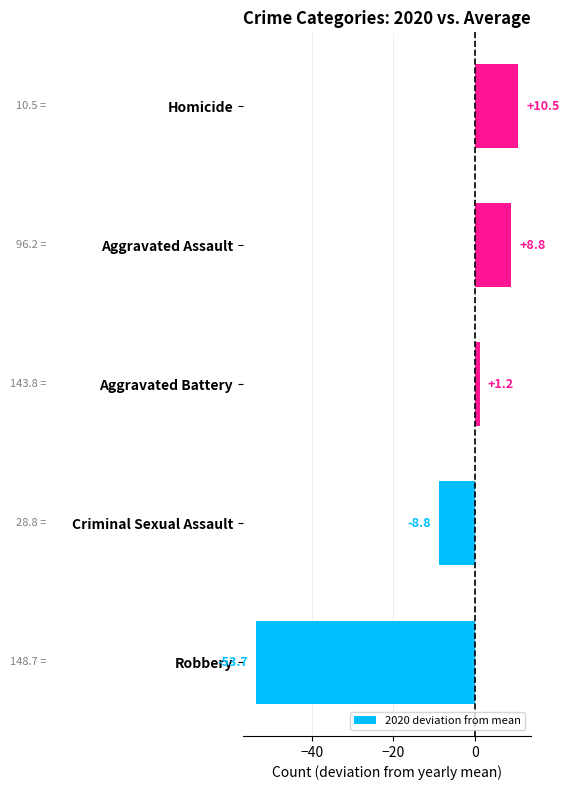

What is the sum of all values?

-42.0